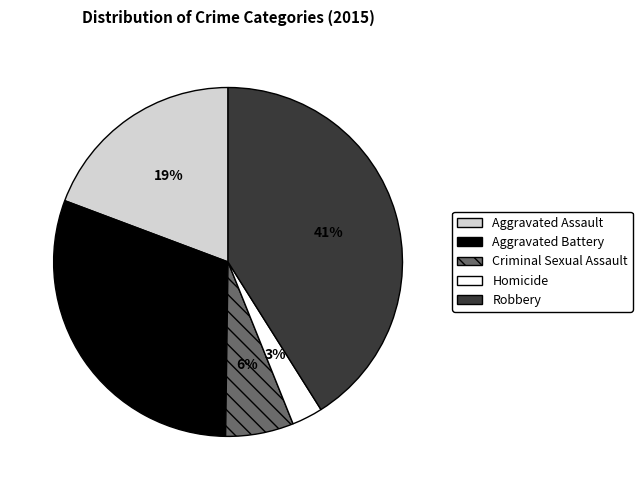

Combined, do Aggravated Battery and Criminal Sexual Assault account for over 50%?

No